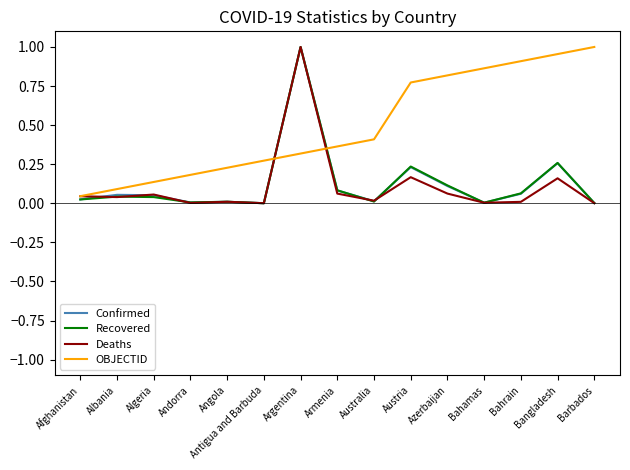

Is it true that OBJECTID equals 0.3 at Antigua and Barbuda?

True